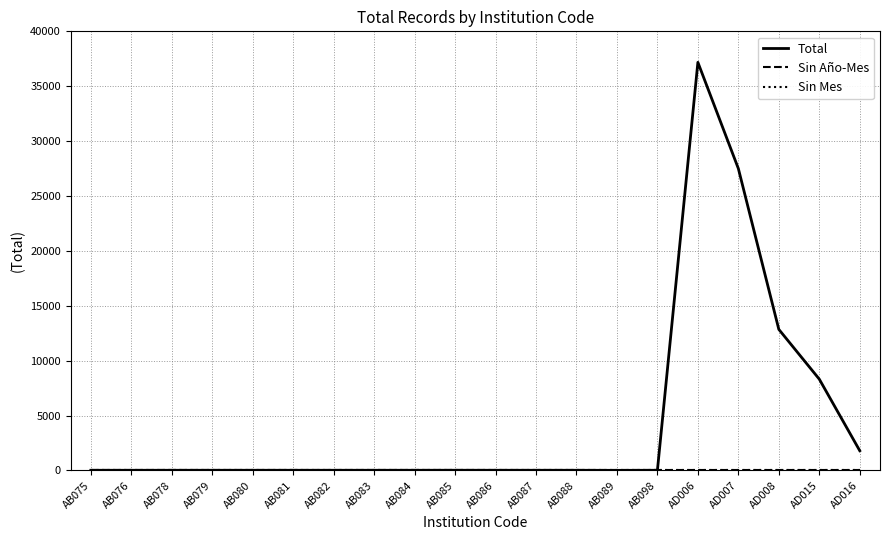

True or false: Sin Año-Mes and Total intersect in this chart.

False